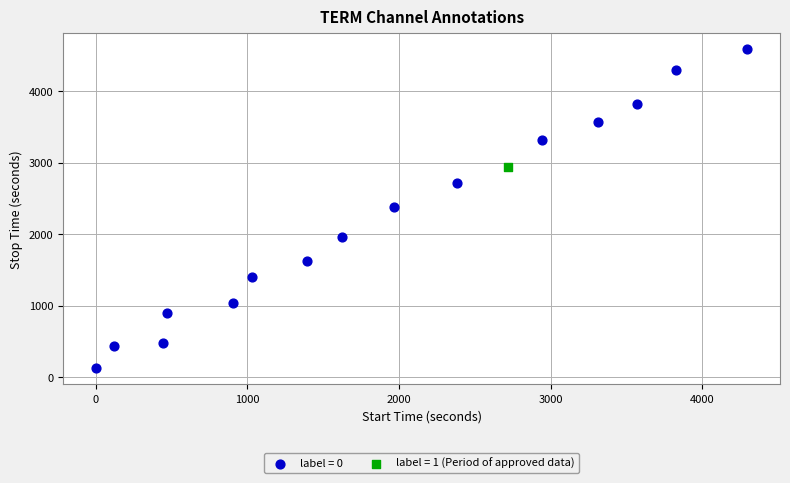

Which series contains the lowest Y value?

label = 0